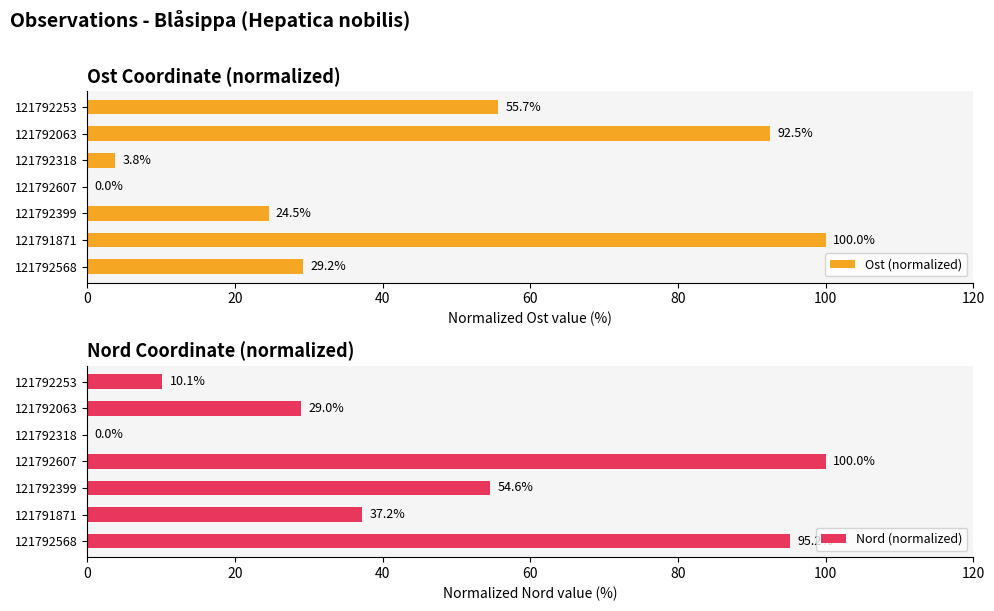

Rank the series by their average value, from lowest to highest.

Ost (normalized), Nord (normalized)